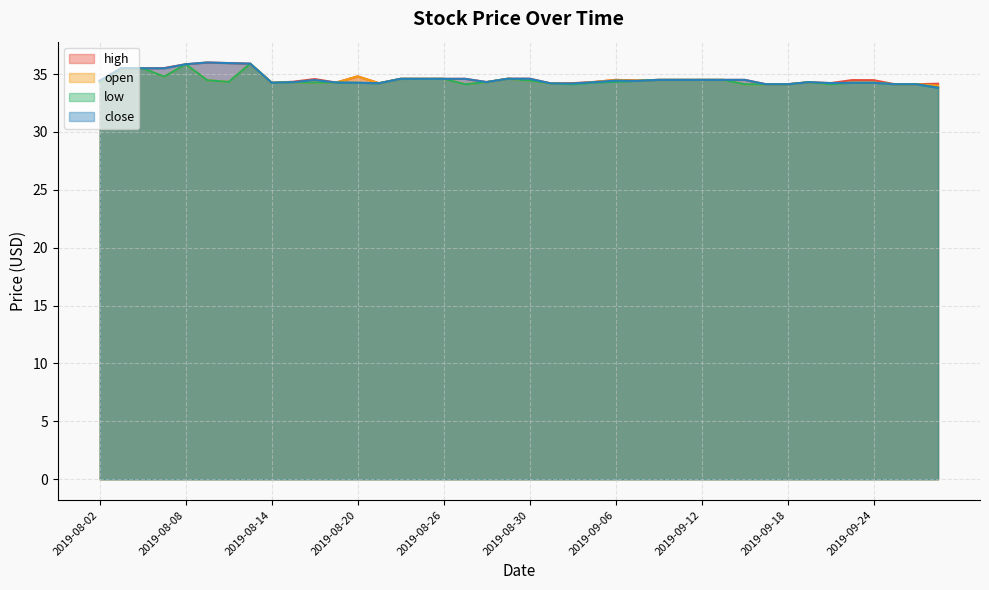

Reading left to right, extract all data points from this chart.

high: 34.4	35.5	35.5	35.5	35.9	36.0	36.0	35.9	34.2	34.3	34.6	34.3	34.8	34.2	34.6	34.6	34.6	34.6	34.3	34.6	34.6	34.2	34.2	34.3	34.5	34.5	34.5	34.5	34.5	34.5	34.5	34.1	34.1	34.3	34.2	34.5	34.5	34.1	34.1	34.2
open: 34.3	35.5	35.5	34.8	35.9	34.5	34.3	35.9	34.2	34.3	34.3	34.3	34.8	34.2	34.6	34.6	34.6	34.1	34.3	34.6	34.4	34.2	34.2	34.3	34.5	34.4	34.5	34.5	34.5	34.5	34.1	34.1	34.1	34.3	34.1	34.3	34.3	34.1	34.1	34.0
low: 34.3	35.5	35.5	34.8	35.9	34.5	34.3	35.9	34.2	34.3	34.3	34.3	34.2	34.2	34.6	34.6	34.6	34.1	34.3	34.6	34.4	34.2	34.1	34.3	34.3	34.4	34.5	34.5	34.5	34.5	34.1	34.1	34.1	34.3	34.1	34.2	34.2	34.1	34.1	33.8
close: 34.4	35.5	35.5	35.5	35.9	36.0	36.0	35.9	34.2	34.3	34.5	34.3	34.2	34.2	34.6	34.6	34.6	34.6	34.3	34.6	34.6	34.2	34.2	34.3	34.4	34.4	34.5	34.5	34.5	34.5	34.5	34.1	34.1	34.3	34.2	34.2	34.2	34.1	34.1	33.8